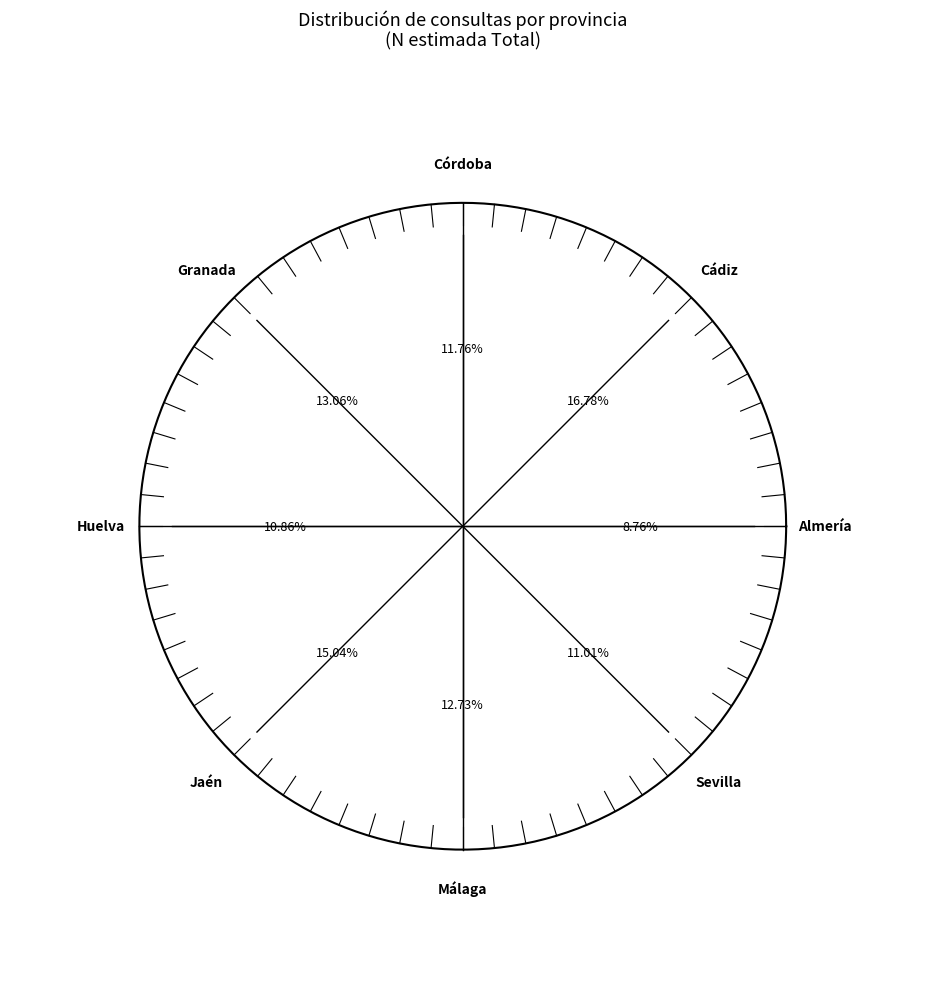

To the nearest percent, what is the average slice percentage?

12%